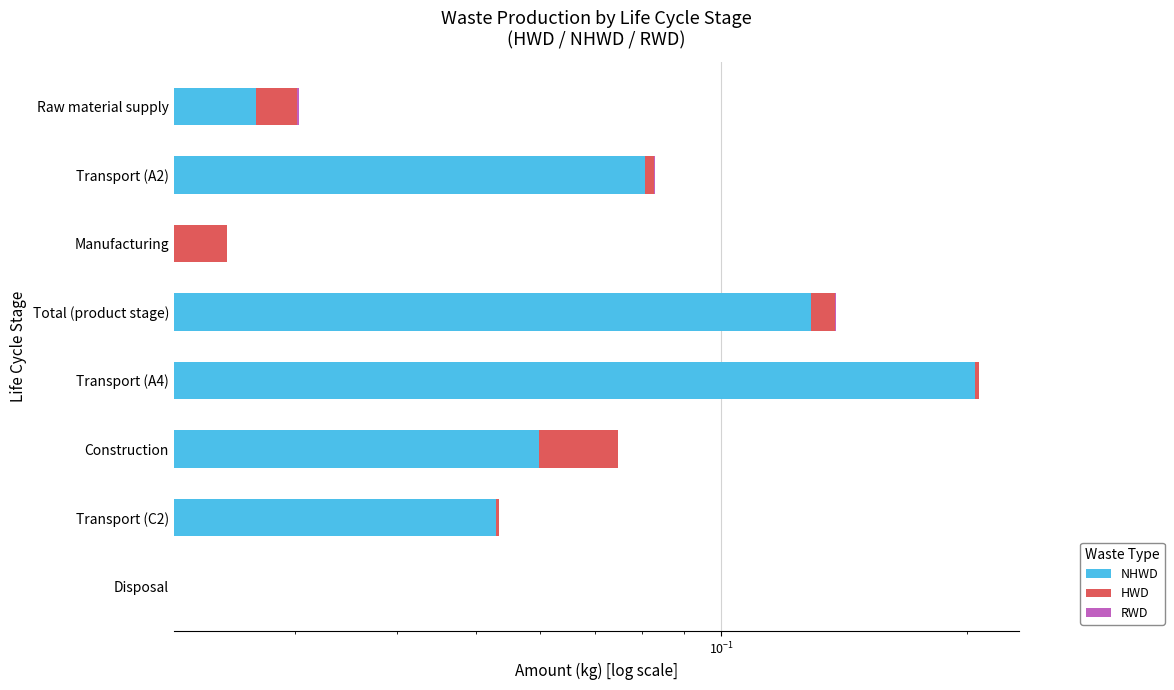

How many bars are there in total?

24